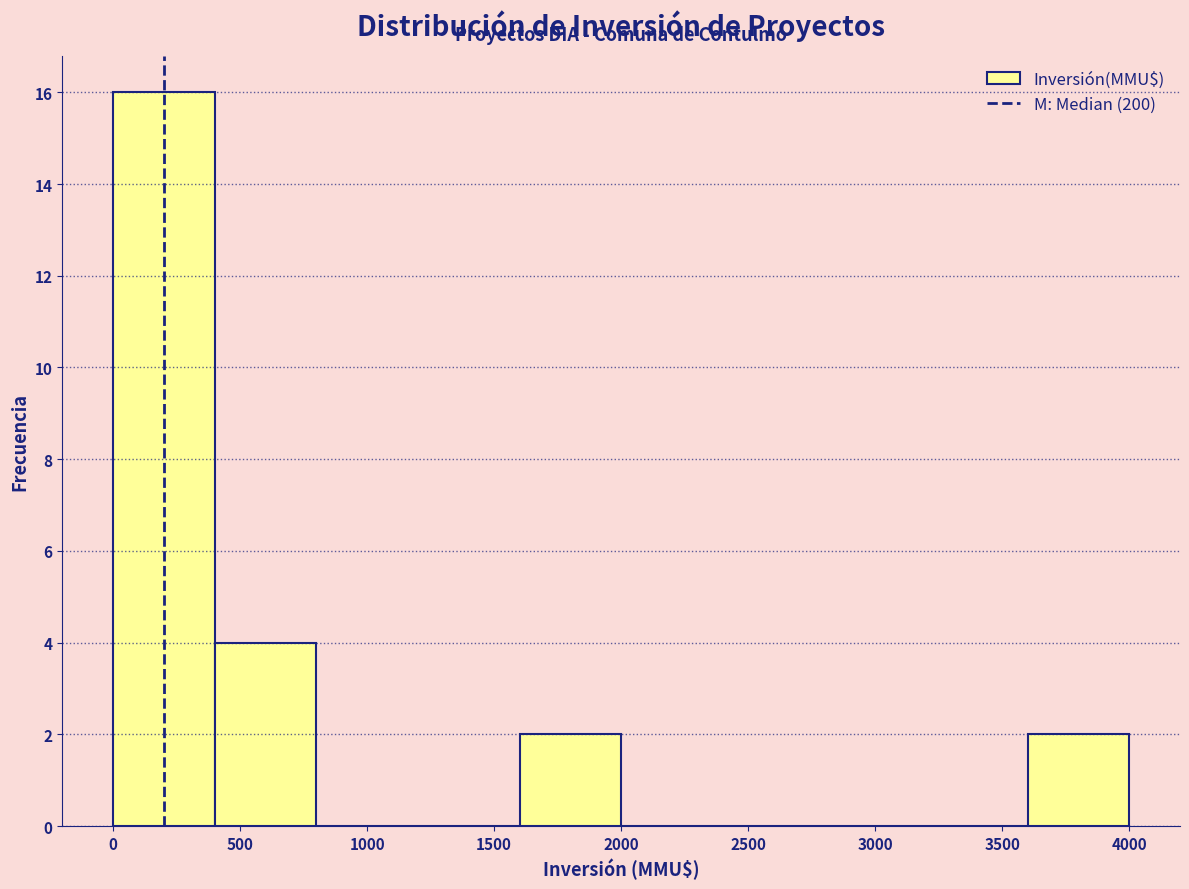

Which range on the x-axis has the tallest bar?

0 to 400